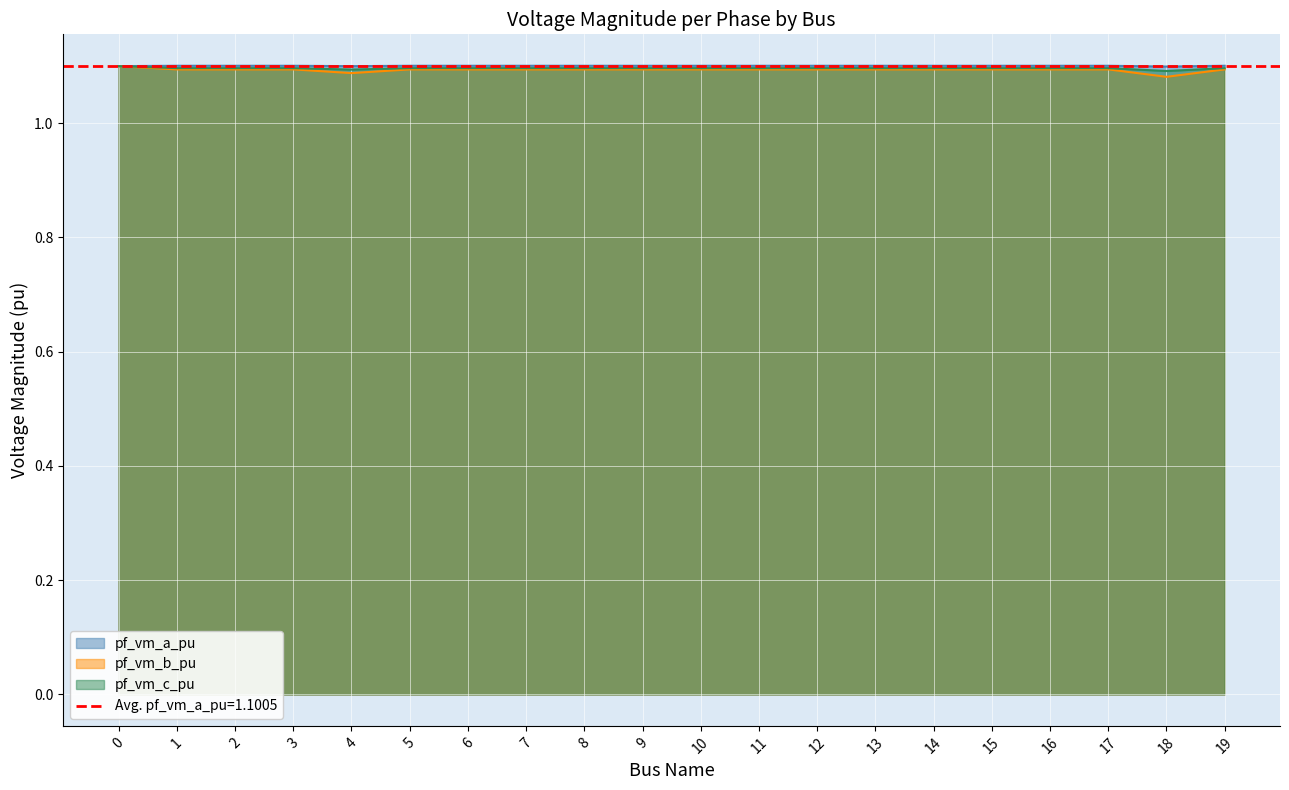

How many pf_vm_c_pu values are between 1 and 2?

20